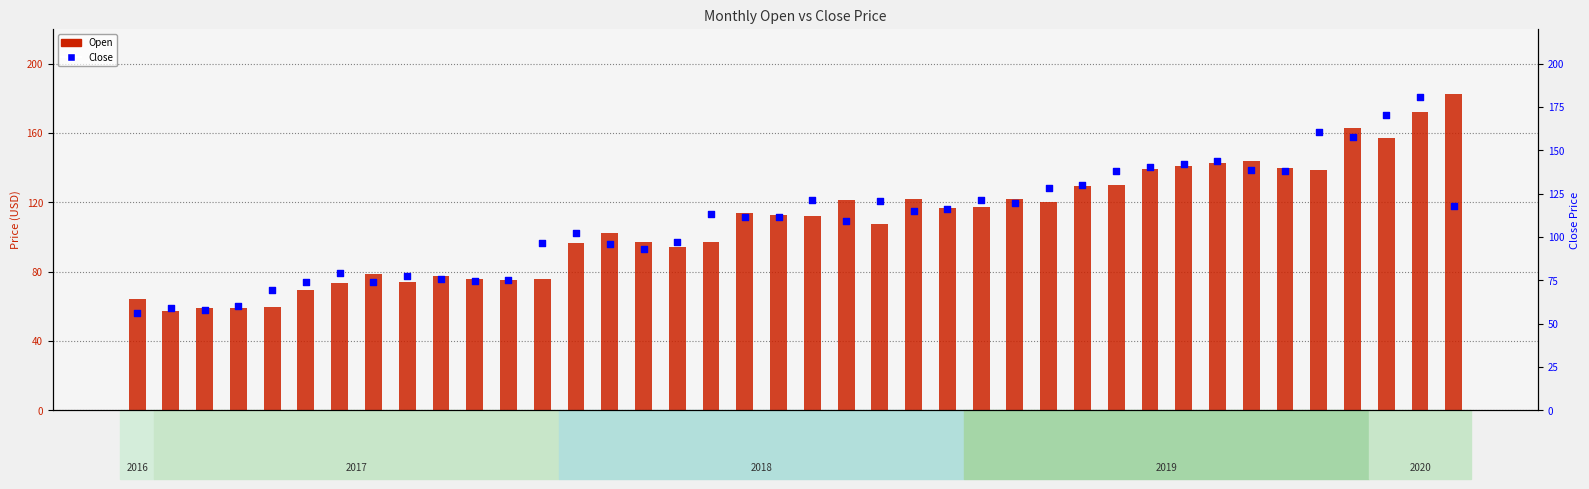

What is the total value across all series at 2017-12?

172.4